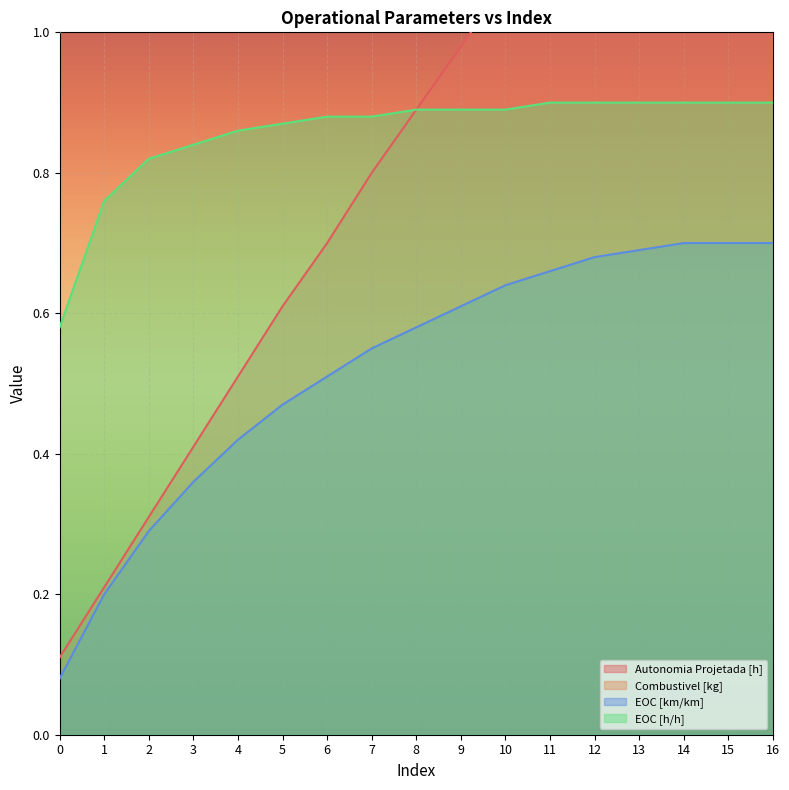

True or false: EOC [km/km] and EOC [h/h] cross at least once.

False